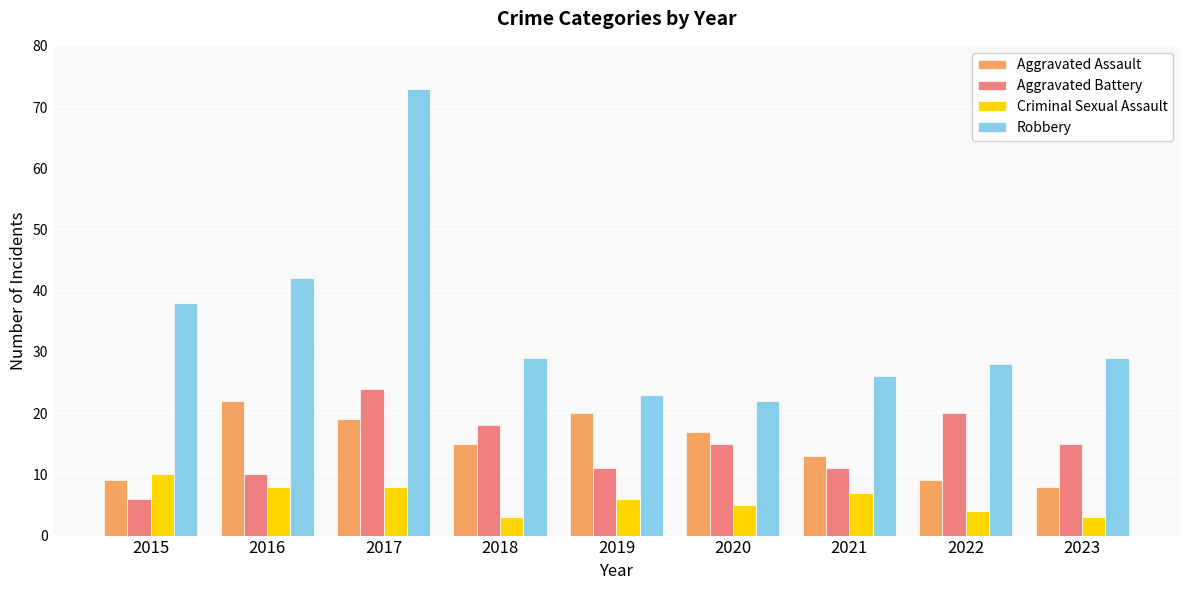

How many bars are there in total?

36